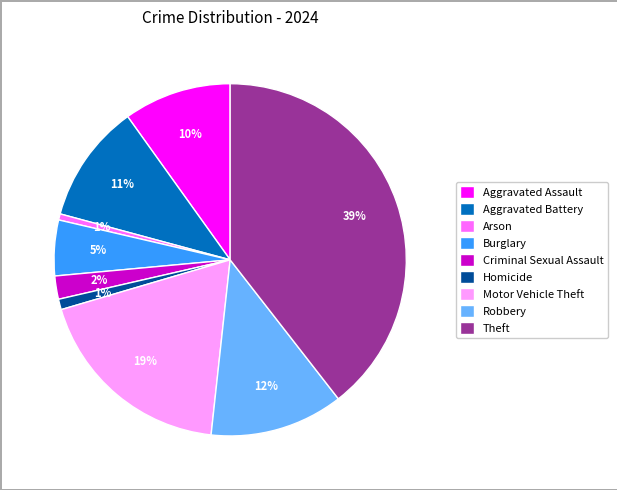

To the nearest percent, what is the average slice percentage?

11%